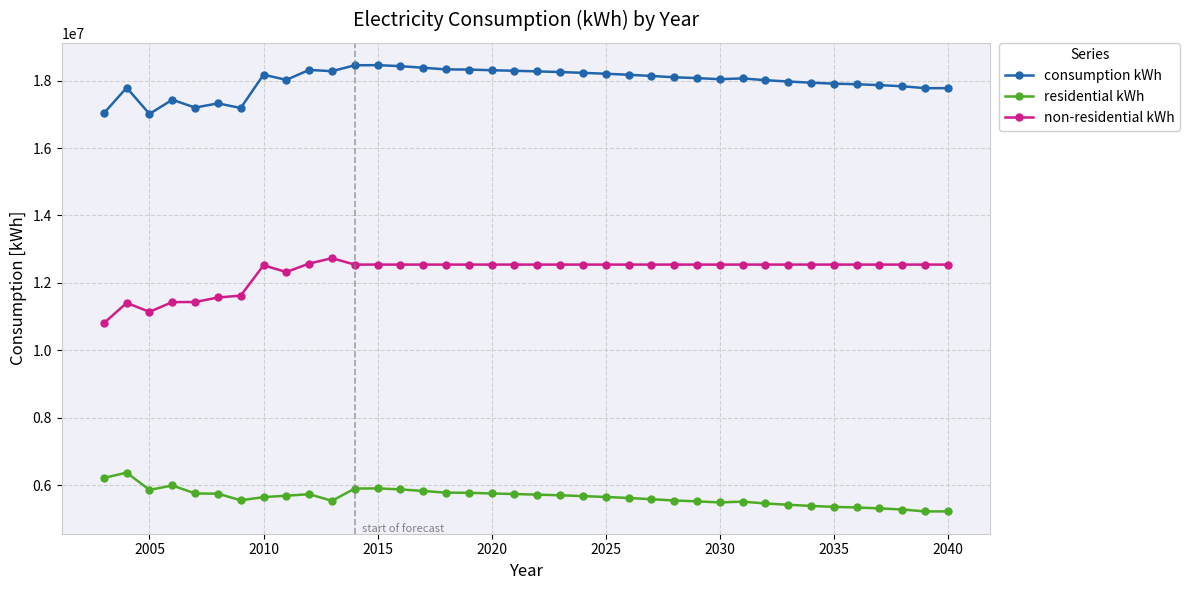

What are all the series names shown in the legend?

consumption kWh, residential kWh, non-residential kWh